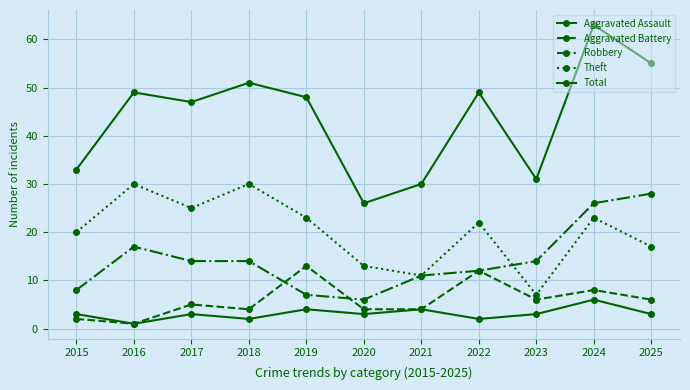

How many lines are shown in the chart?

5